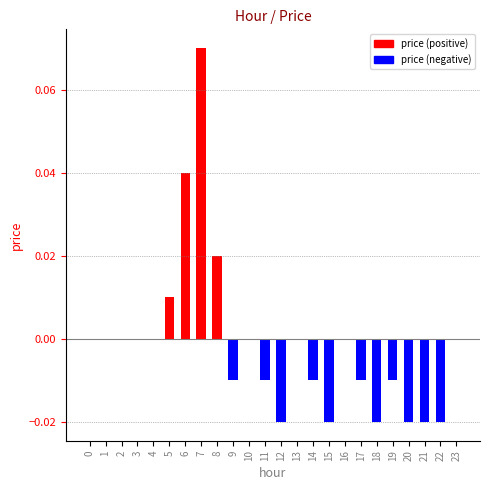

The value at 10 is 0.0. True or false?

True